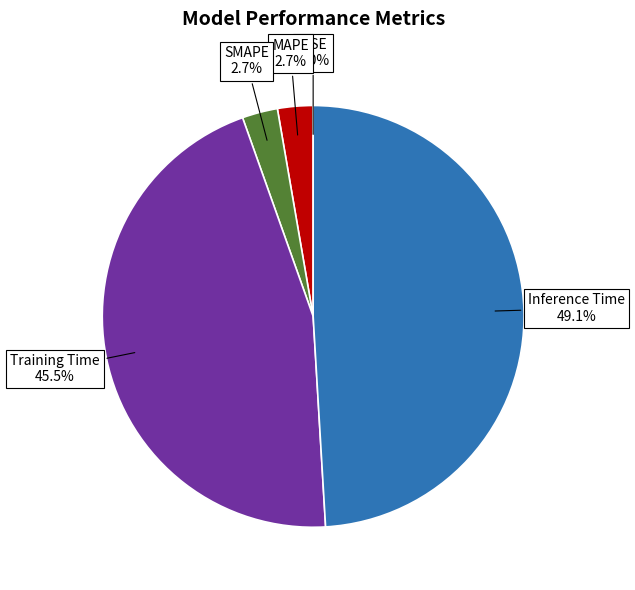

To the nearest percent, what is the average slice percentage?

20%